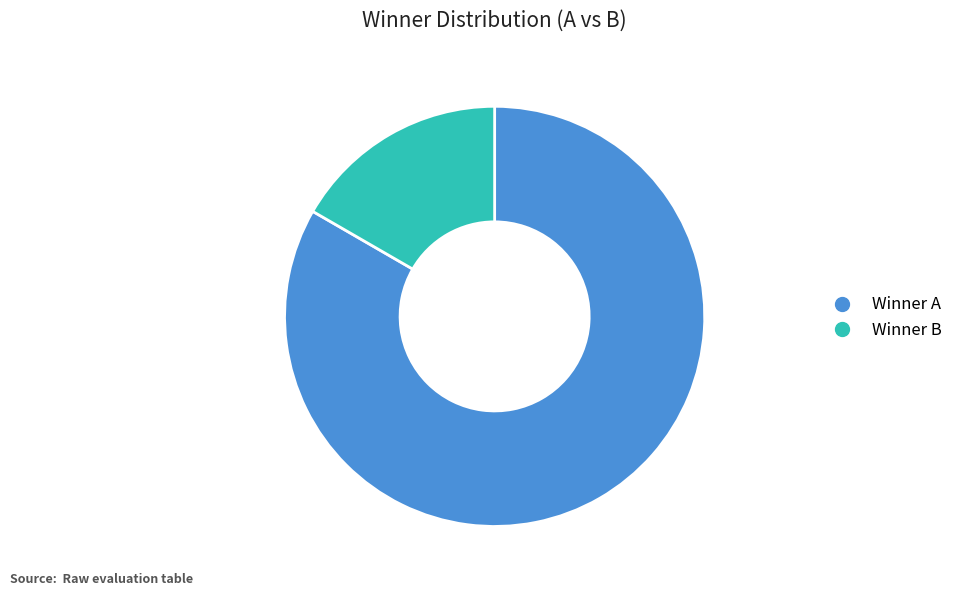

How many segments does this pie chart have?

2